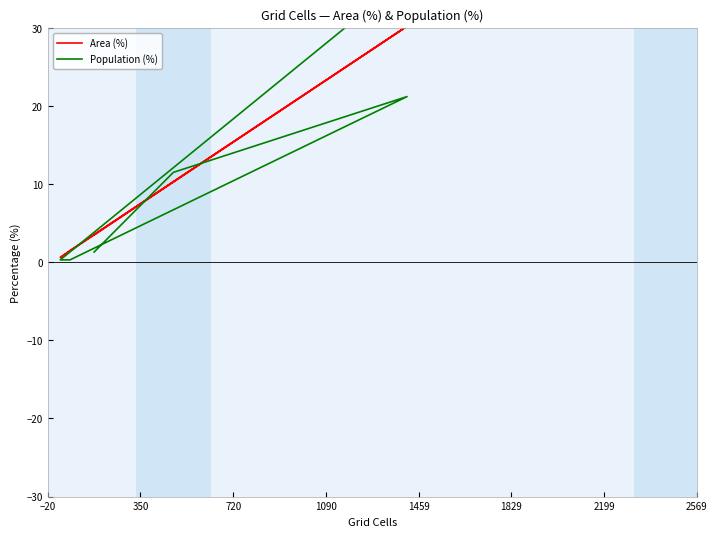

The value of Population (%) at −20 is 1.9. True or false?

False